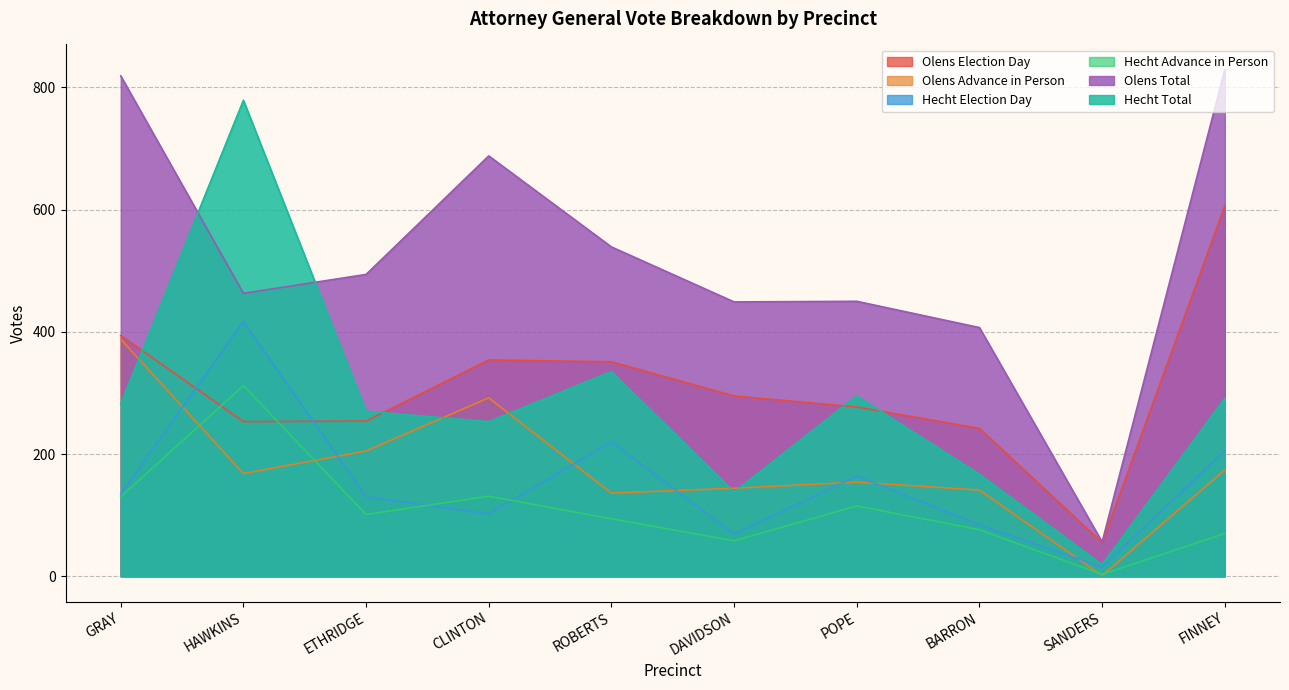

At SANDERS, list the series in order from smallest to largest.

Olens Advance in Person, Hecht Advance in Person, Hecht Election Day, Hecht Total, Olens Election Day, Olens Total